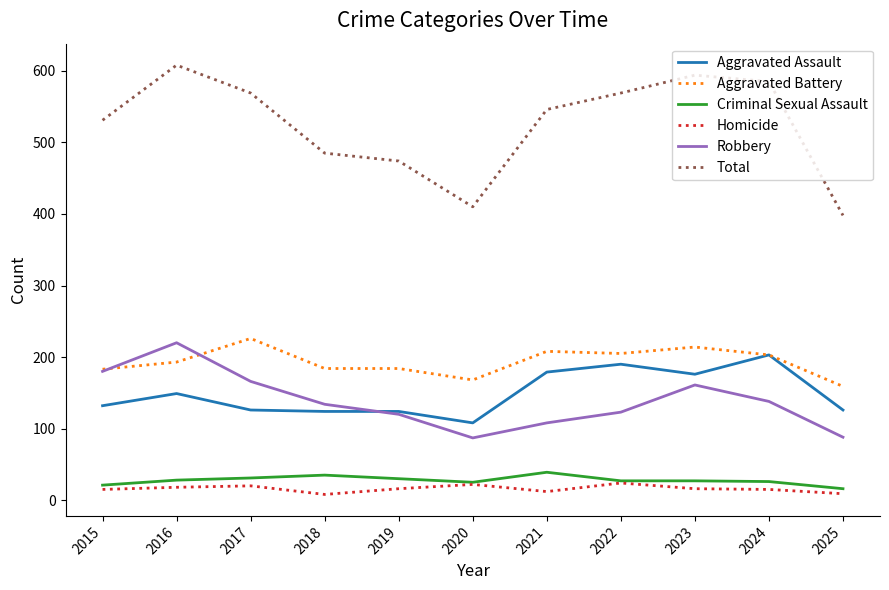

How many lines are shown in the chart?

6